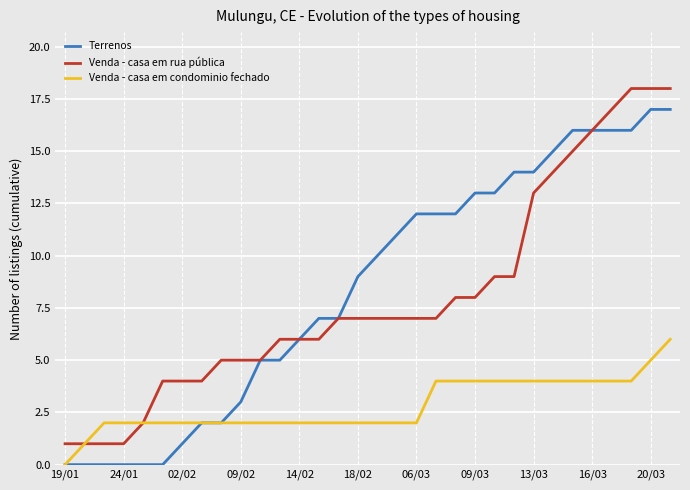

List the series in order of their peak value, highest first.

Venda - casa em rua pública, Terrenos, Venda - casa em condominio fechado